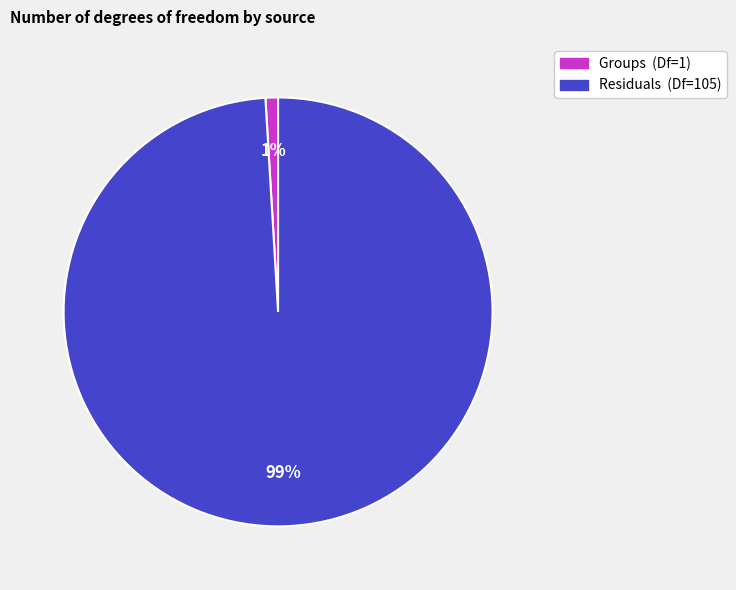

Is there a majority slice in this chart?

Yes